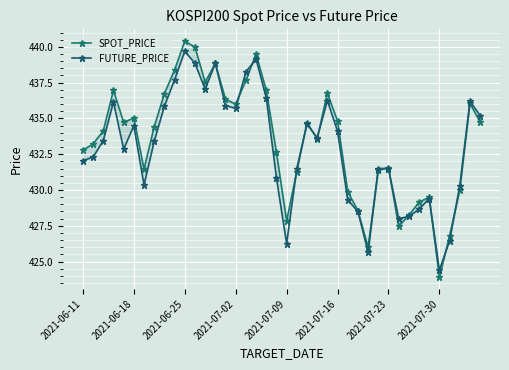

What is the sum of the SPOT_PRICE values at 17 and 18?

876.5